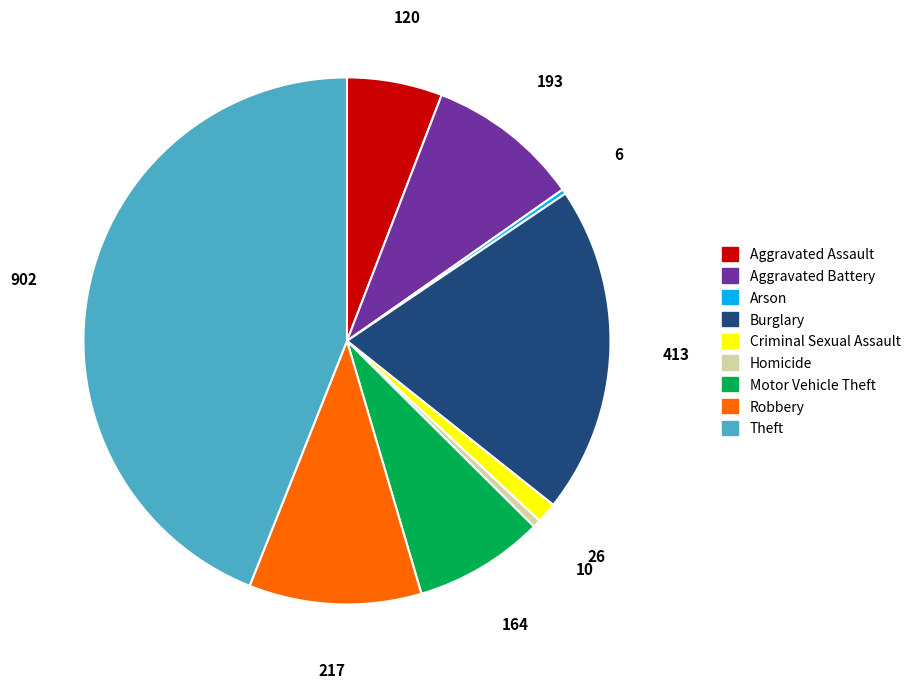

How many slices are in this pie chart?

9